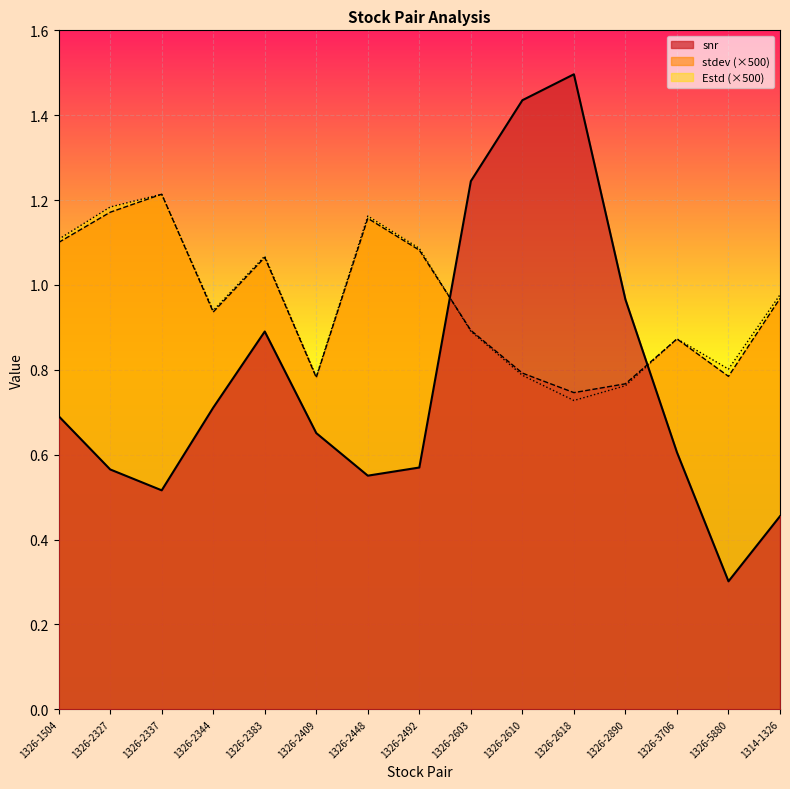

At 1326-2890, list the series in order from smallest to largest.

Estd, stdev, snr